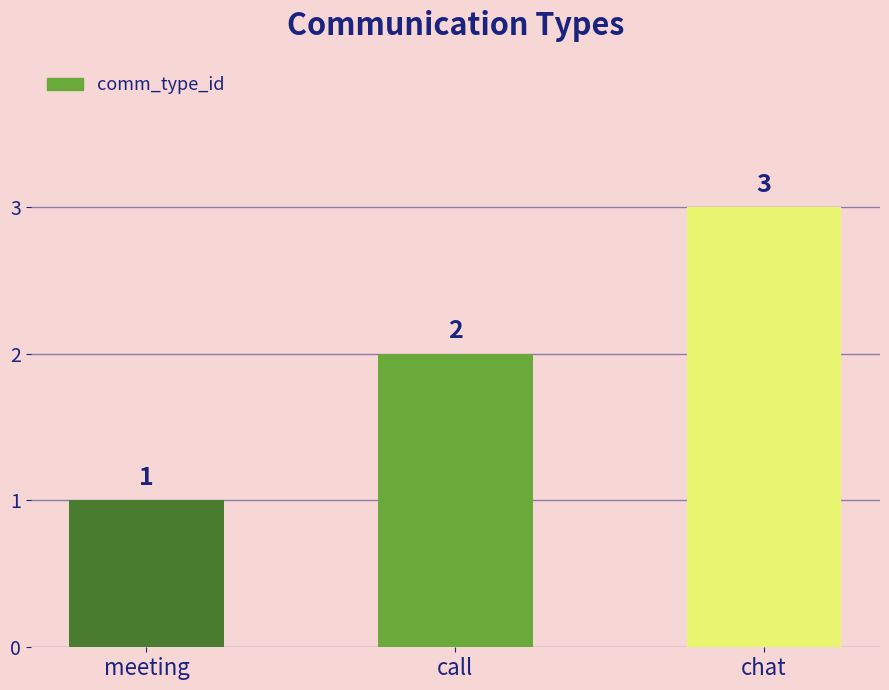

How many series are shown in this chart?

1